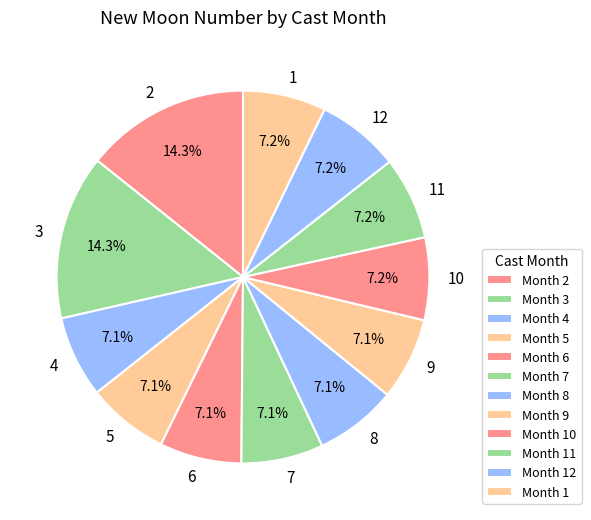

Is there a majority slice in this chart?

No